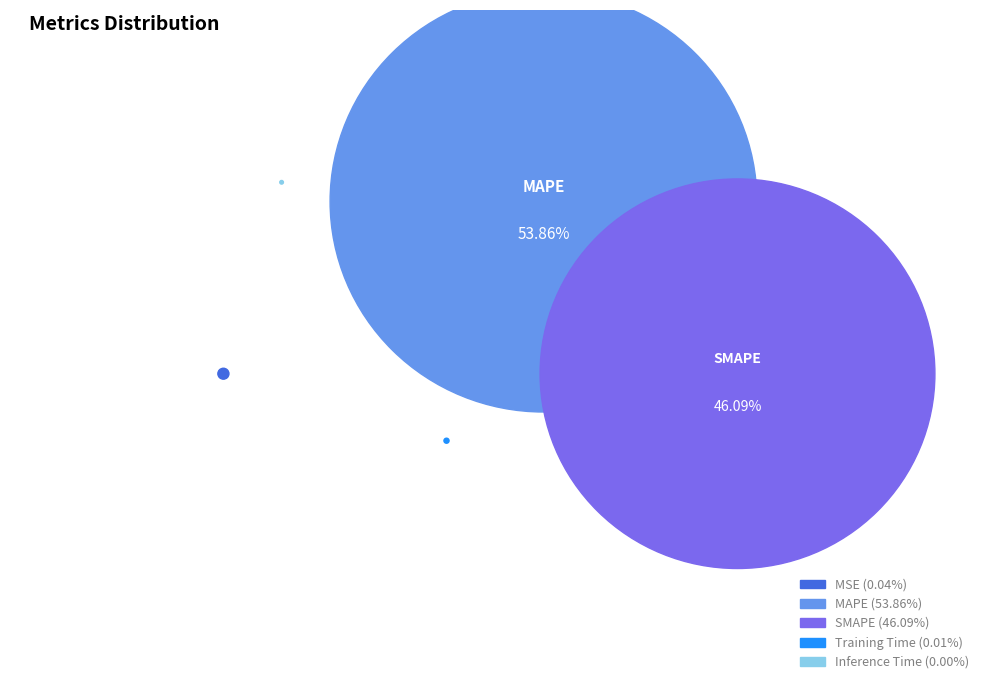

What is the smallest slice in the pie chart?

Inference Time